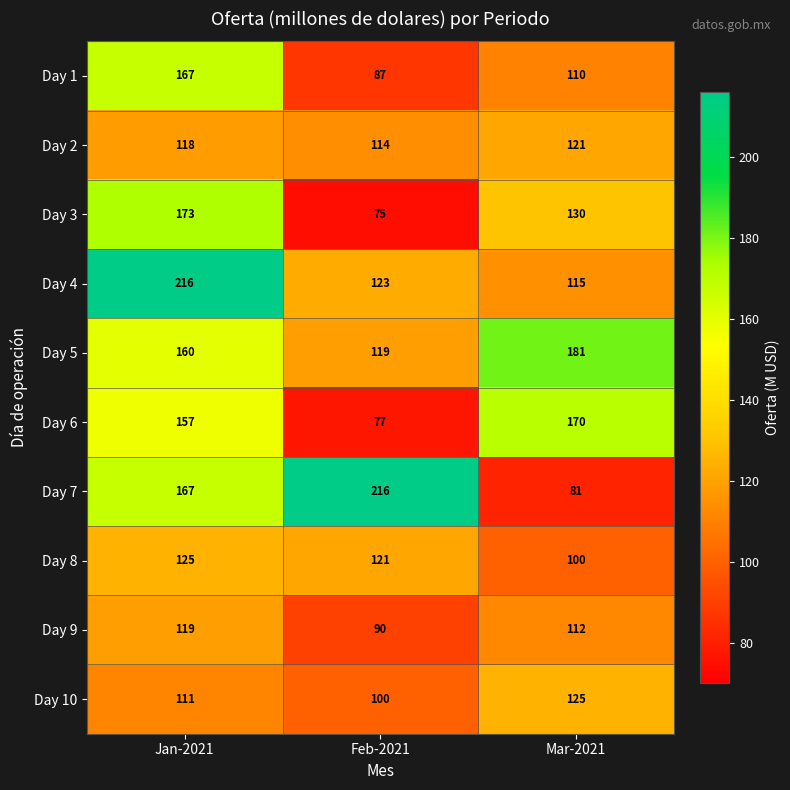

Reading left to right, extract all data points from this chart.

Day 1: Jan-2021=167	Feb-2021=87	Mar-2021=110
Day 2: Jan-2021=118	Feb-2021=114	Mar-2021=121
Day 3: Jan-2021=173	Feb-2021=75	Mar-2021=130
Day 4: Jan-2021=216	Feb-2021=123	Mar-2021=115
Day 5: Jan-2021=160	Feb-2021=119	Mar-2021=181
Day 6: Jan-2021=157	Feb-2021=77	Mar-2021=170
Day 7: Jan-2021=167	Feb-2021=216	Mar-2021=81
Day 8: Jan-2021=125	Feb-2021=121	Mar-2021=100
Day 9: Jan-2021=119	Feb-2021=90	Mar-2021=112
Day 10: Jan-2021=111	Feb-2021=100	Mar-2021=125